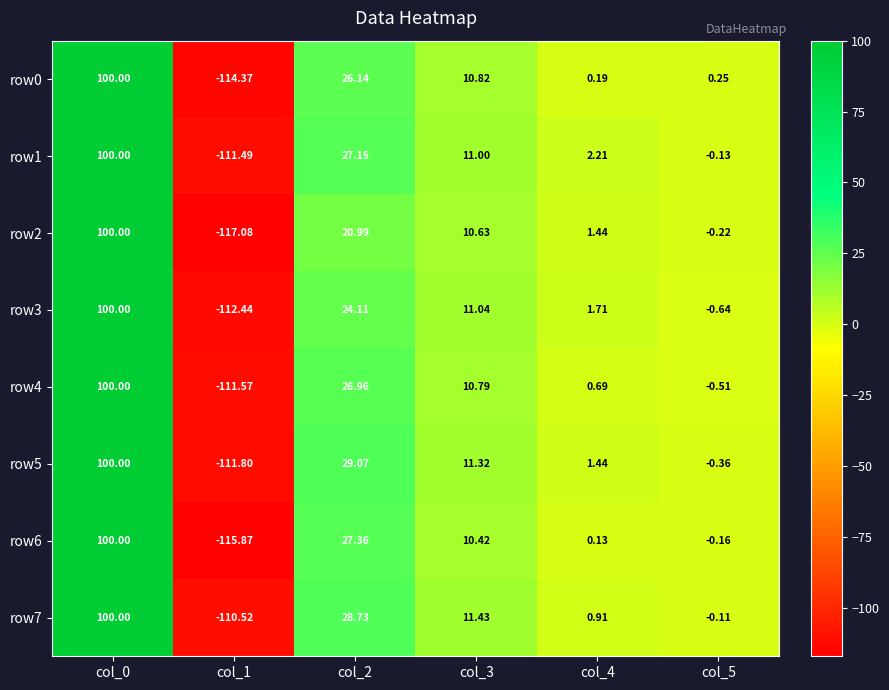

How many distinct data groups are displayed?

8